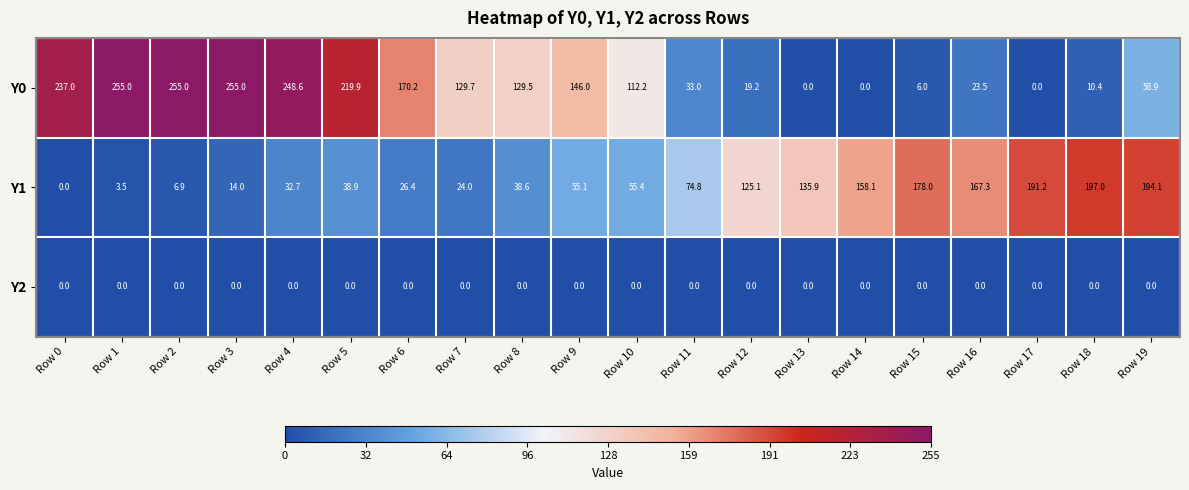

The Y1 series shows 54.8 at Row 16. True or false?

False